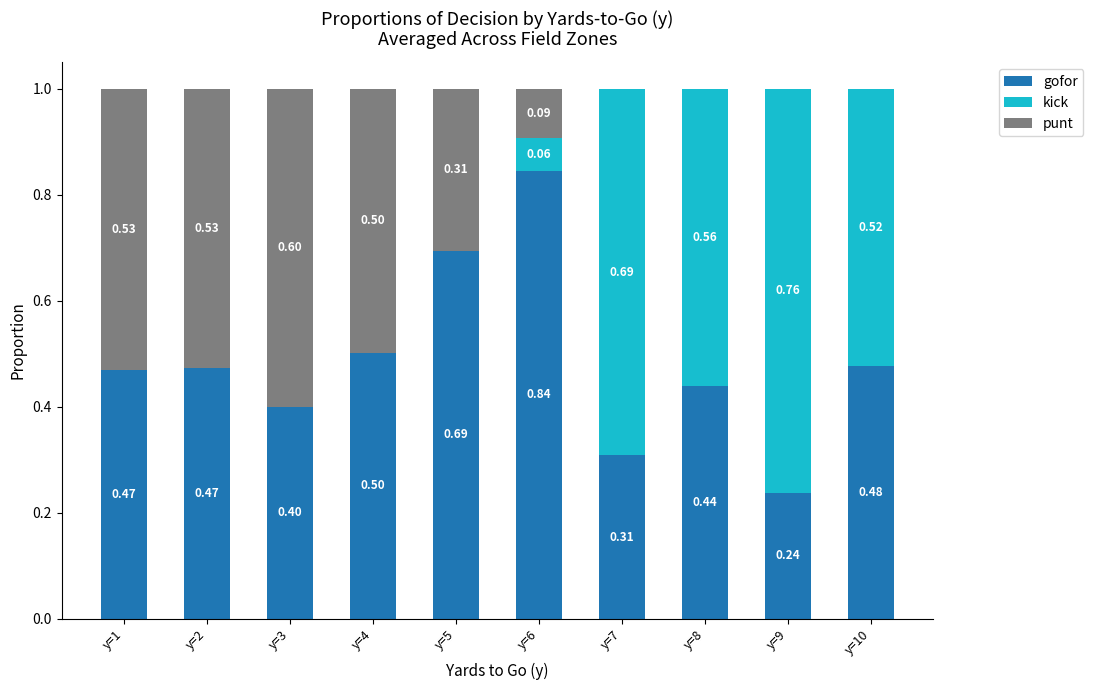

Does the chart contain stacked bars?

Yes